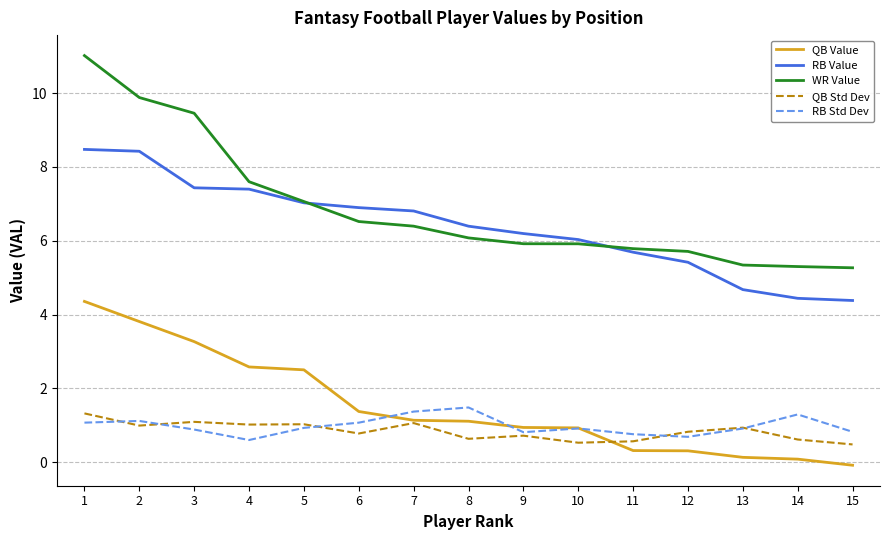

Which series has the widest spread of values?

WR Value